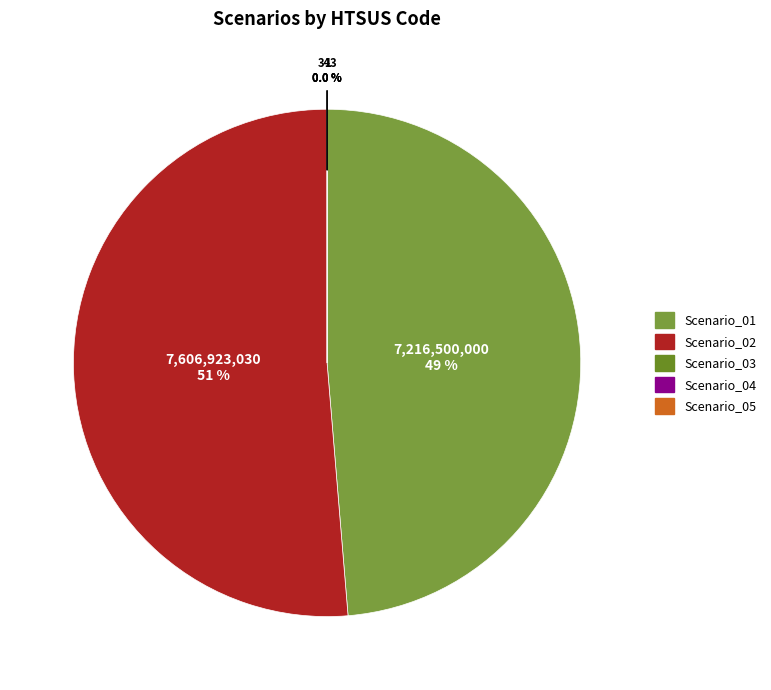

What is the change in value from Scenario_02 to Scenario_03?

-7606922687